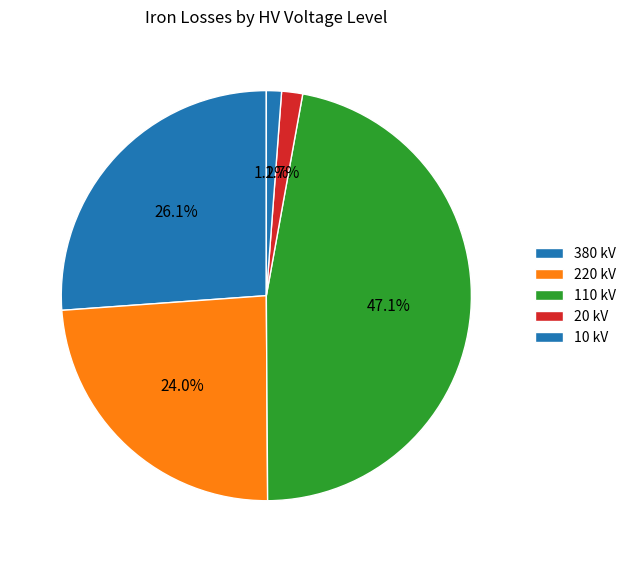

Does any single category account for the majority?

No